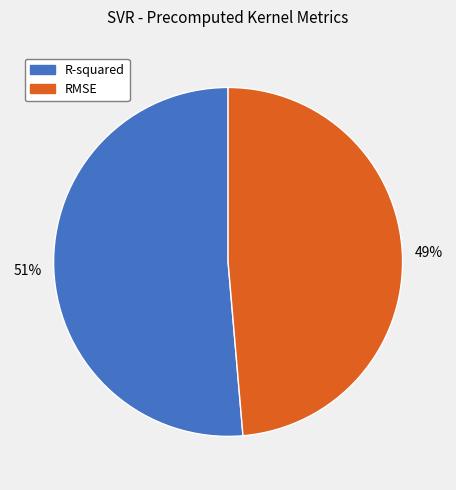

To the nearest percent, what percentage of the pie is RMSE?

49%